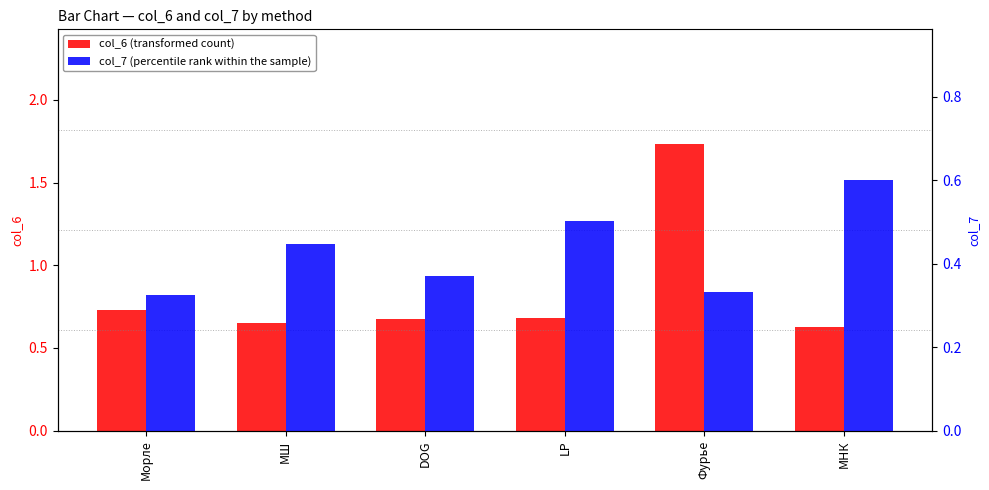

Reading left to right, transcribe all the data shown in this chart.

col_6 (transformed count): Морле=0.7	МШ=0.7	DOG=0.7	LP=0.7	Фурье=1.7	МНК=0.6
col_7 (percentile rank within the sample): Морле=0.3	МШ=0.4	DOG=0.4	LP=0.5	Фурье=0.3	МНК=0.6